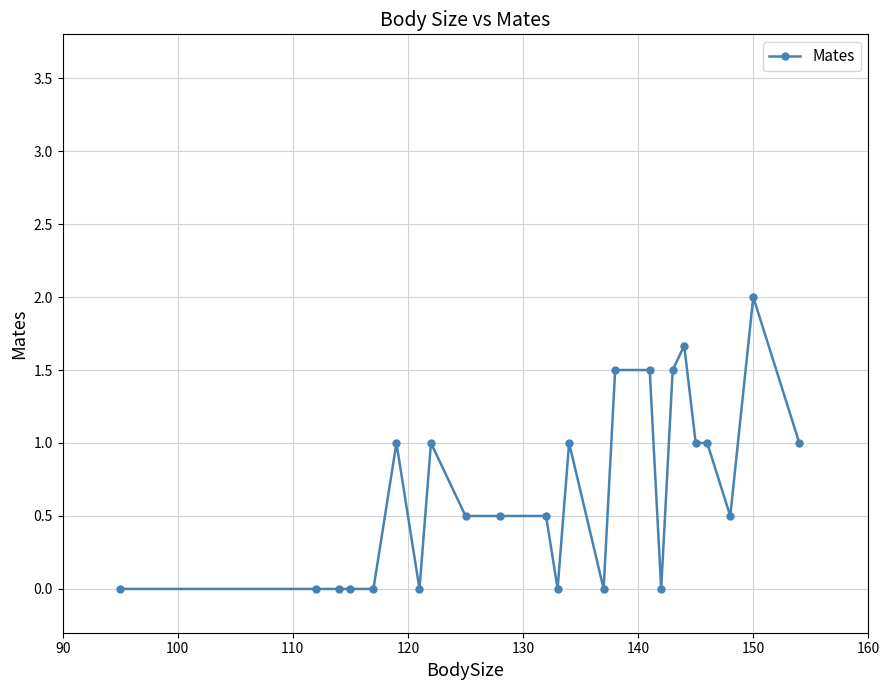

What is the value of the 8th point from the left?

1.0